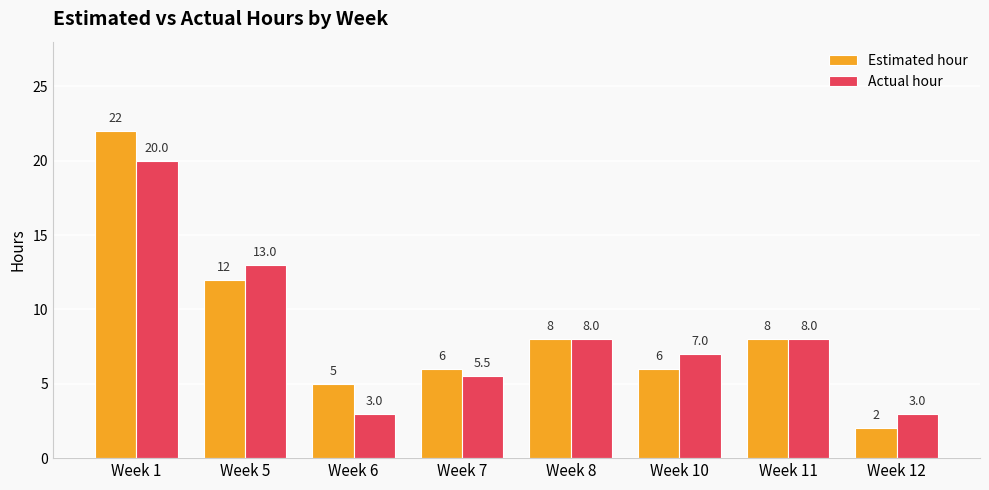

What is the difference between the Actual hour values at Week 1 and Week 5?

7.0